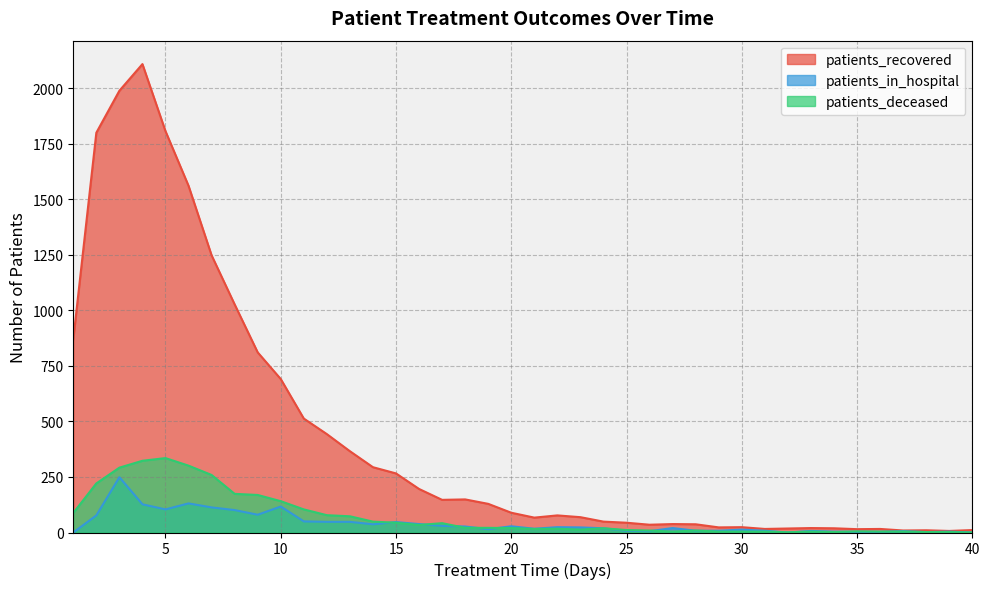

True or false: patients_deceased and patients_recovered cross at least once.

False